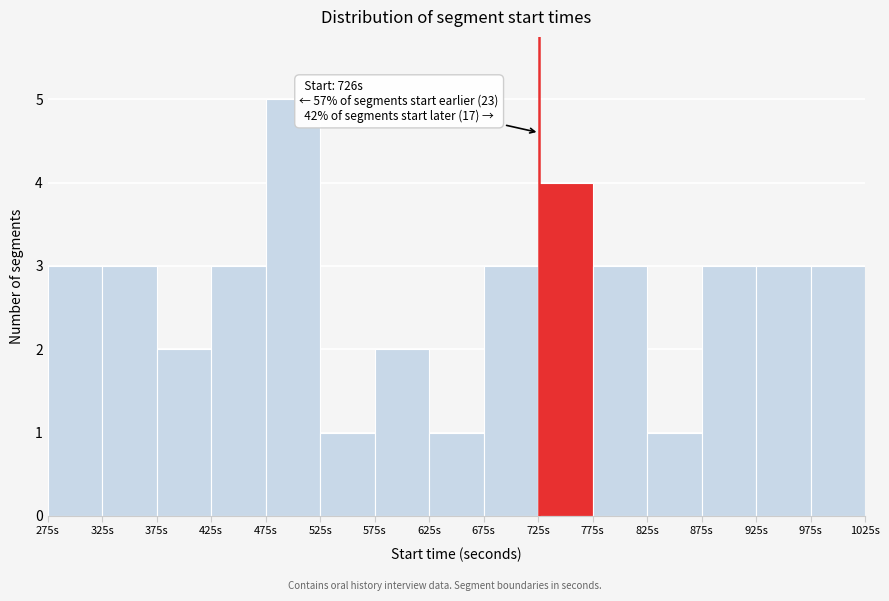

Which range on the x-axis has the tallest bar?

475 to 525